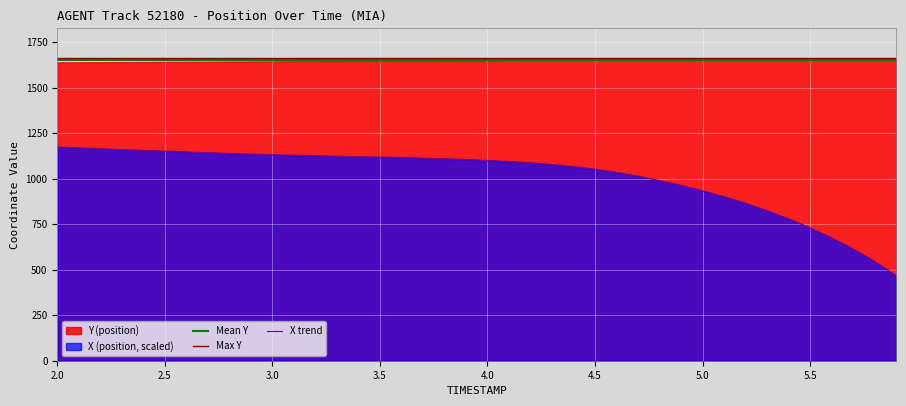

What is the sum of all values?

40573.5